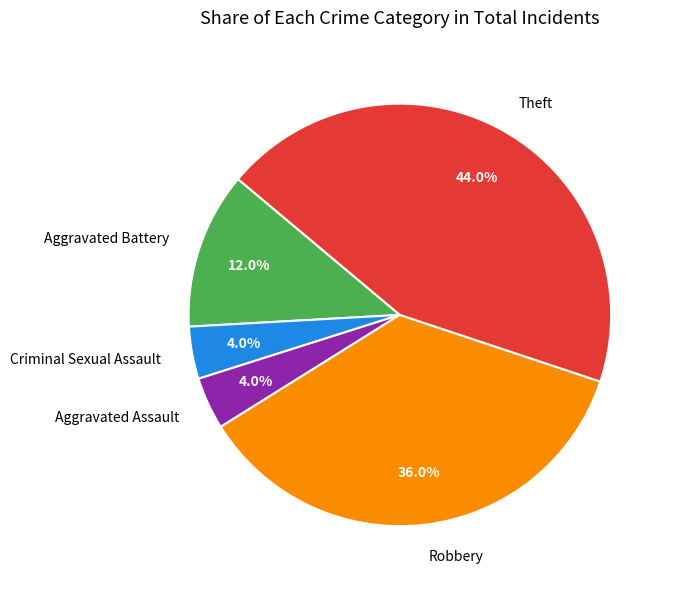

To the nearest percent, what percentage of the pie is Aggravated Assault?

4%